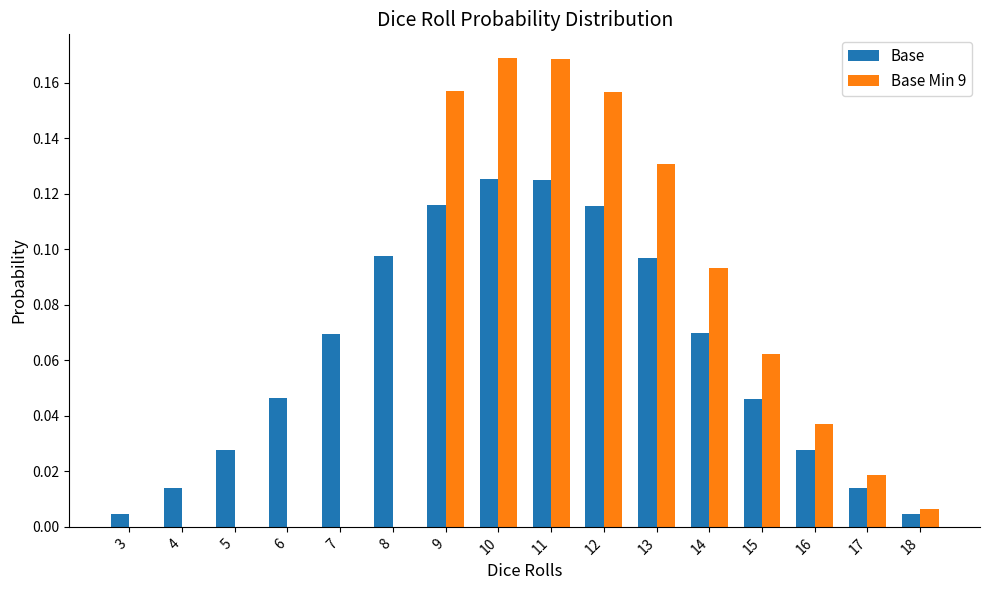

The Base series shows 0.0 at 18. True or false?

True